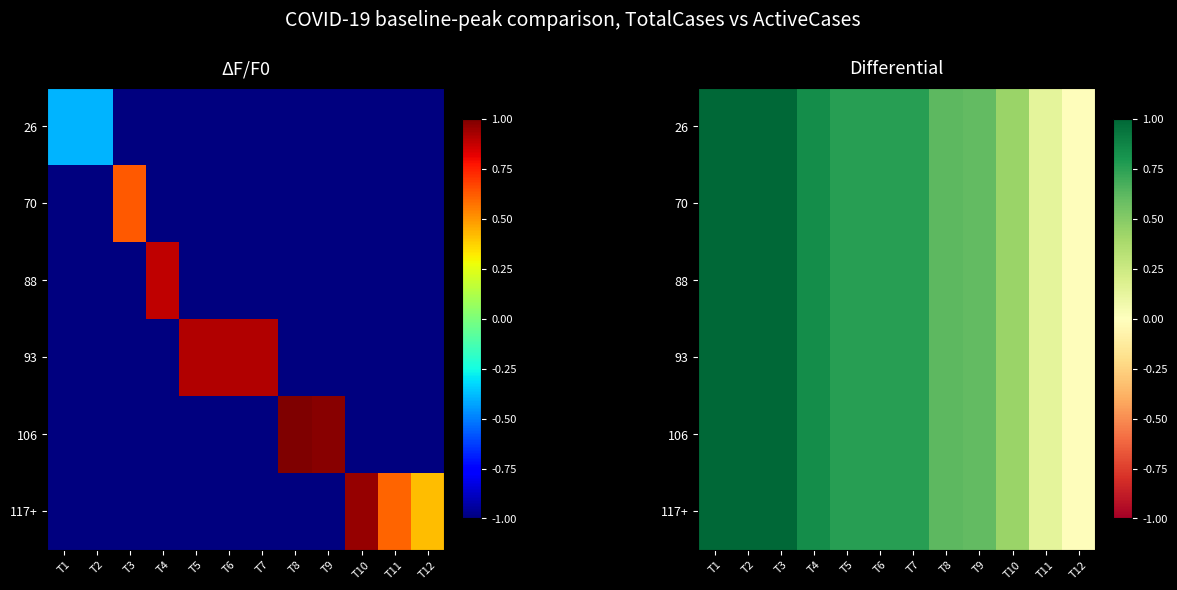

At how many categories does at least one series exceed 0?

11